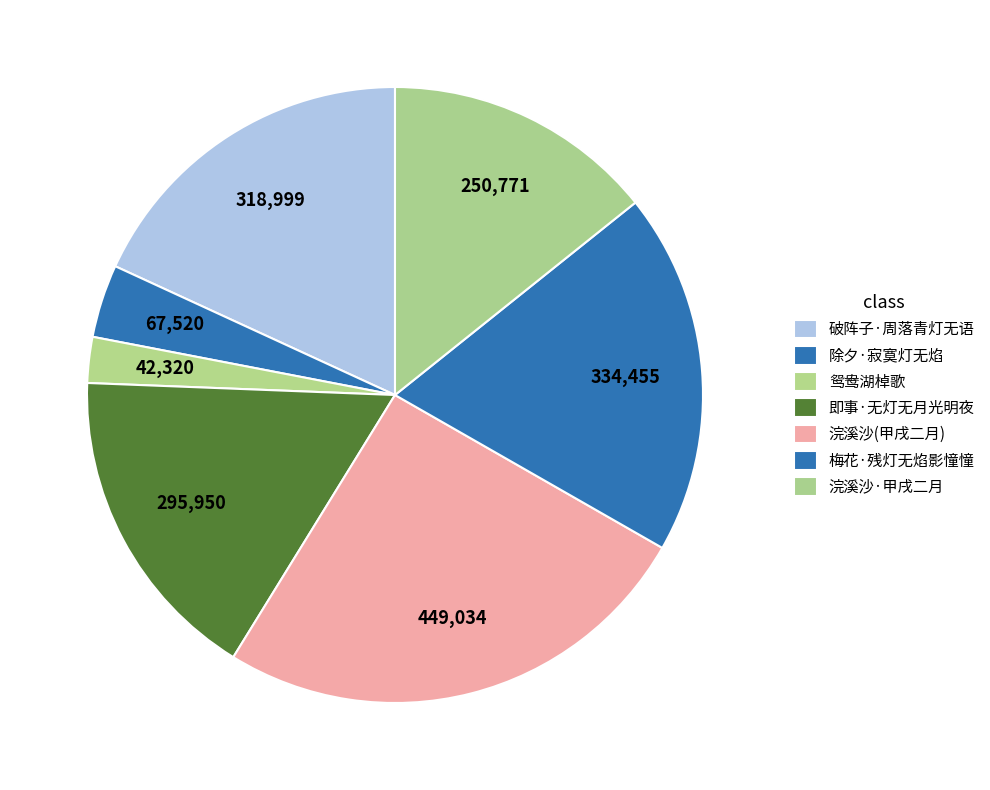

To the nearest percent, what is the average slice percentage?

14%